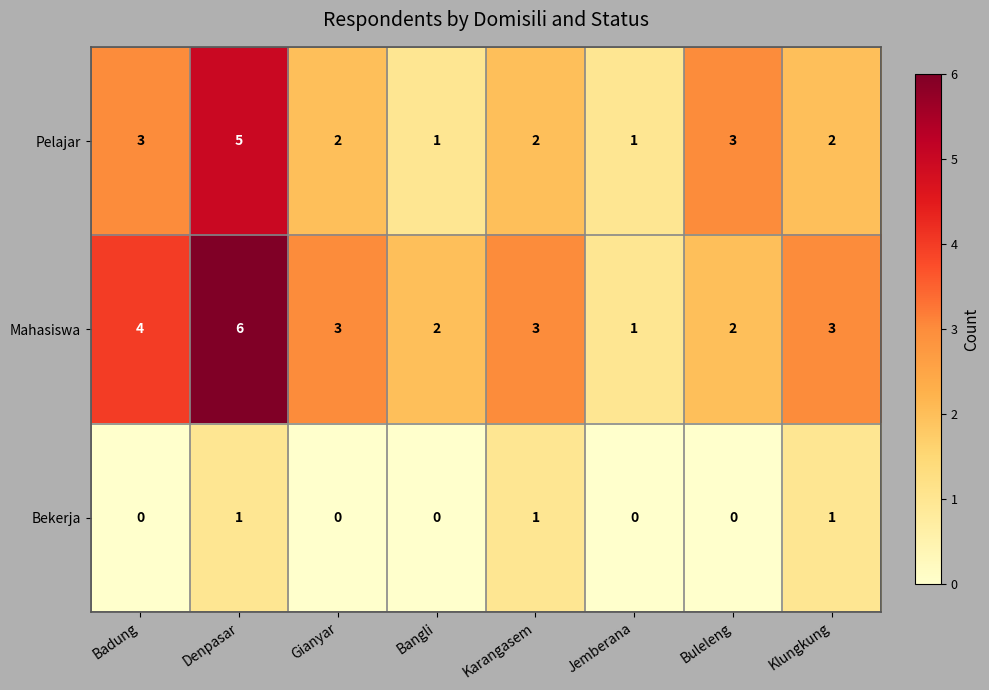

The value of Mahasiswa at Gianyar is 4. True or false?

False